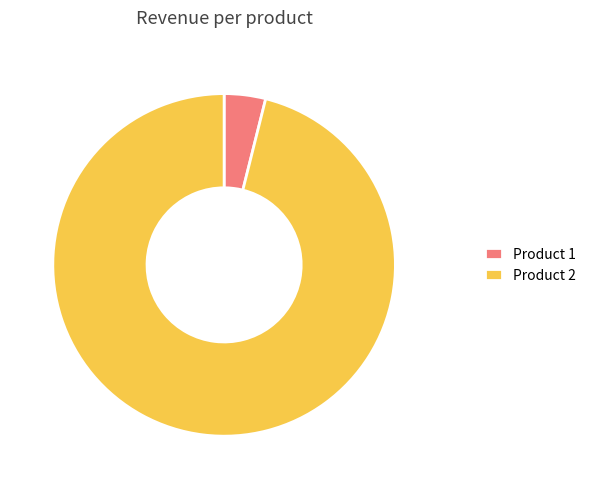

Does Product 2 account for over 50% of the chart?

Yes